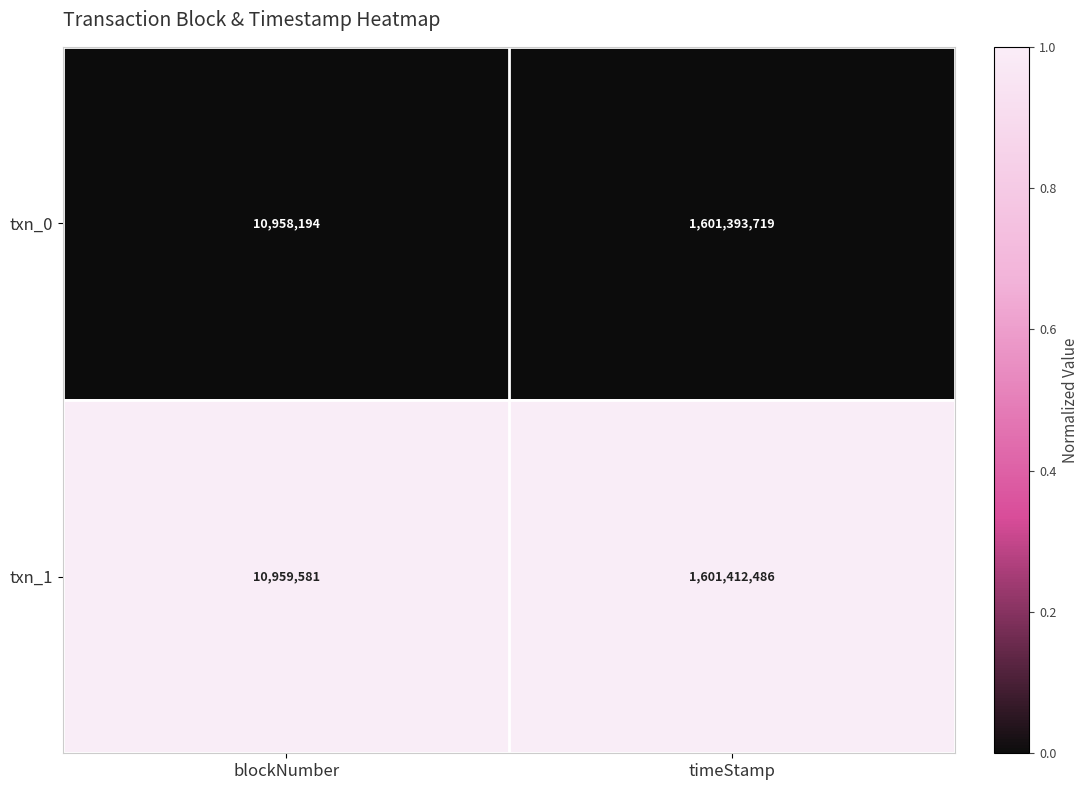

What is the total value across all series at timeStamp?

3202806205